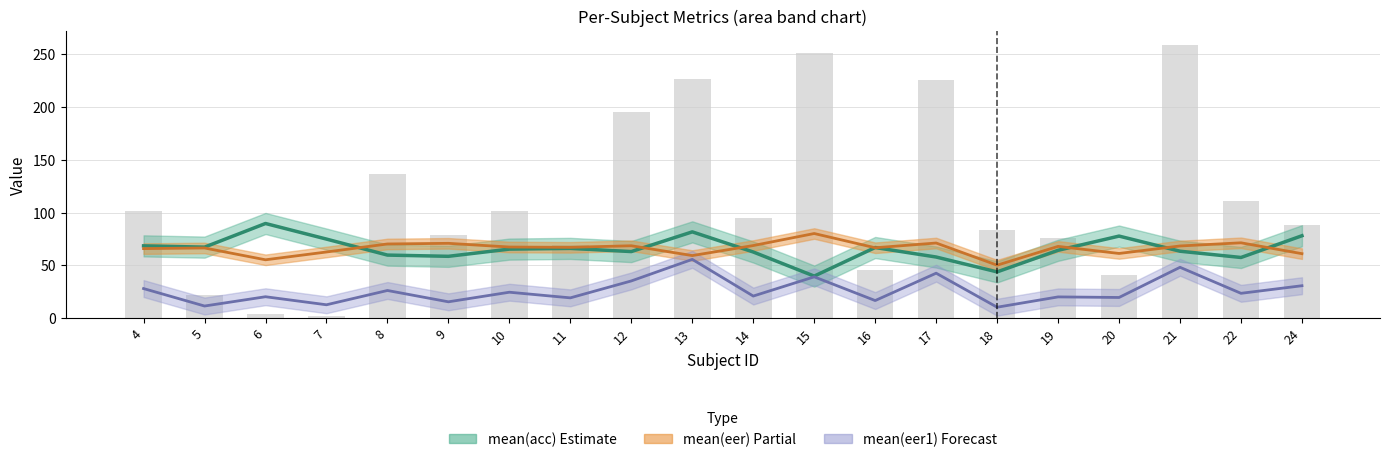

List the series in order of their peak value, highest first.

mean(acc) line, mean(eer) line, mean(eer1) line